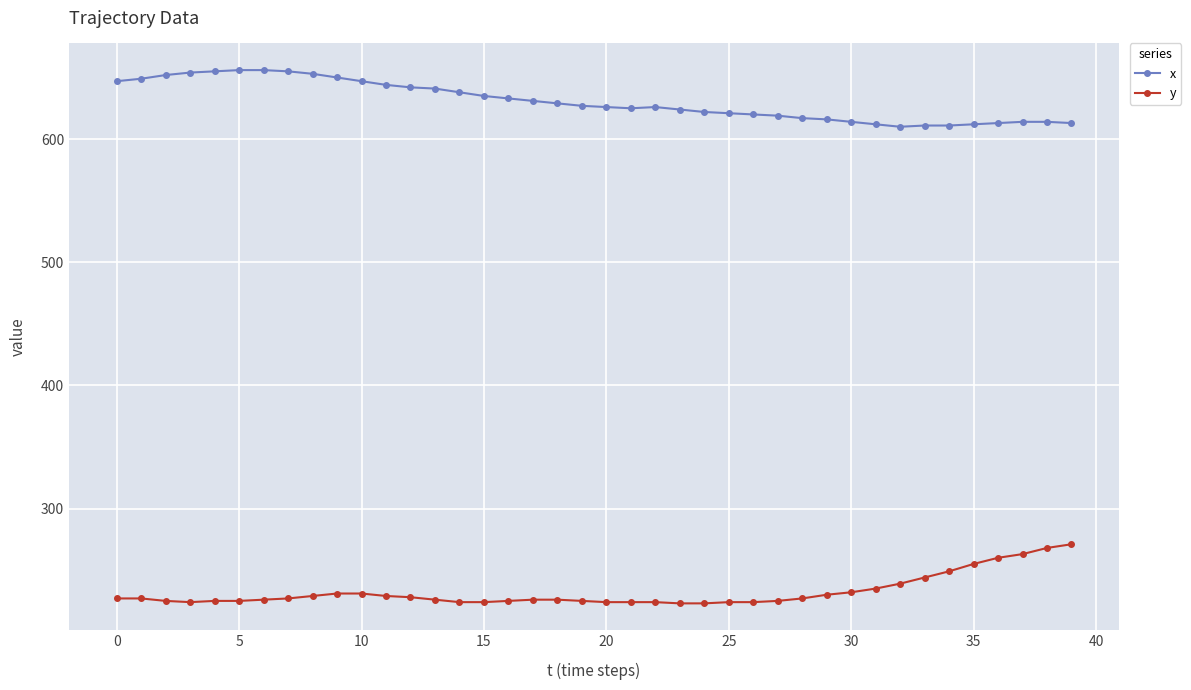

True or false: y and x intersect in this chart.

False